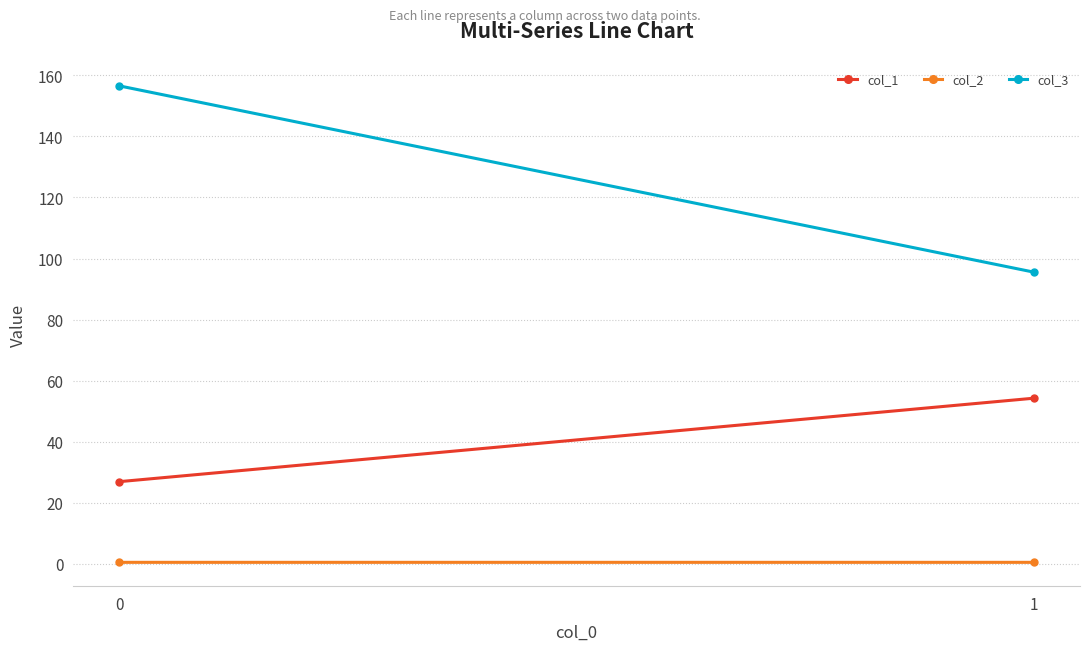

What are all the series names shown in the legend?

col_1, col_2, col_3